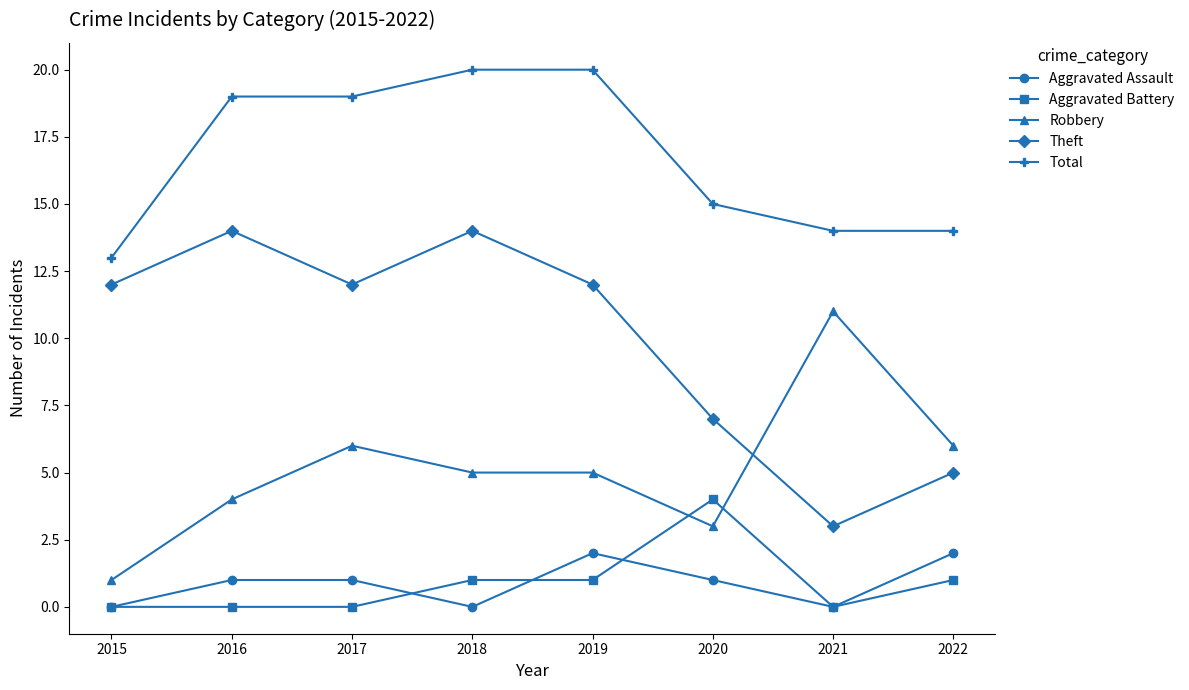

The value of Total at 2016 is 19. True or false?

True